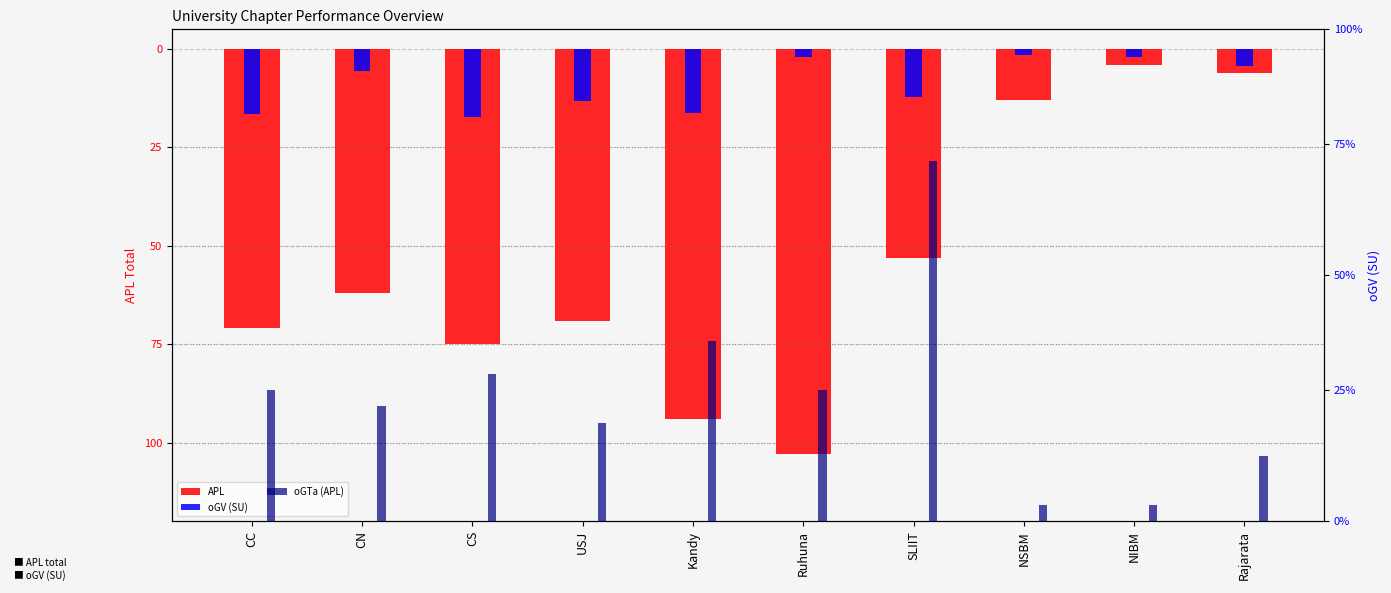

What is the spread (max minus min) of values at NSBM?

14.0